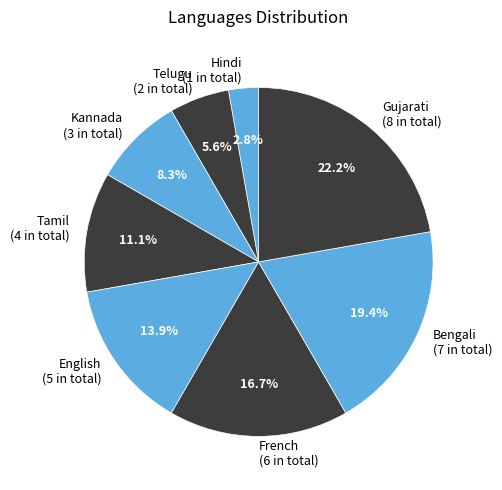

To the nearest percent, what portion does English represent?

14%